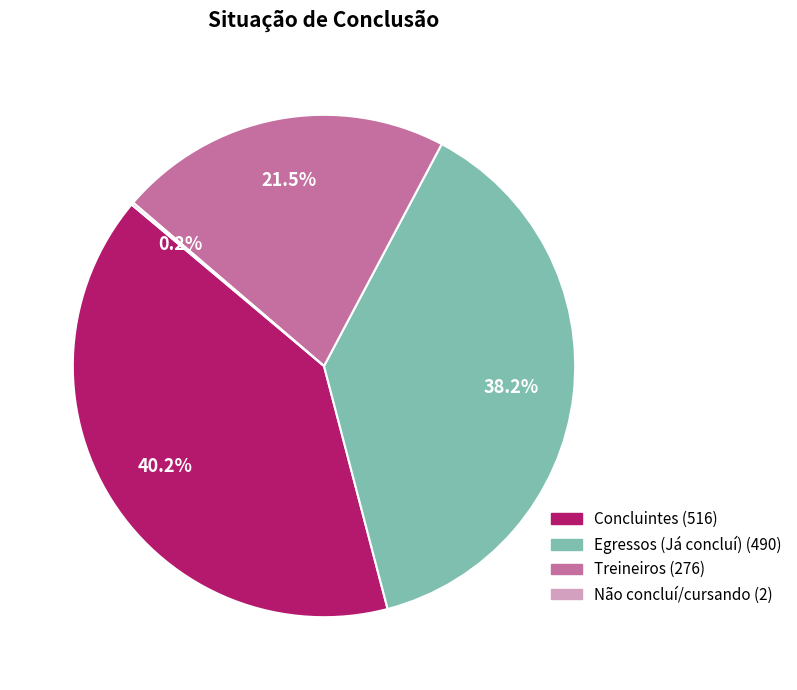

Does Egressos (Já concluí) represent more than half of the total?

No